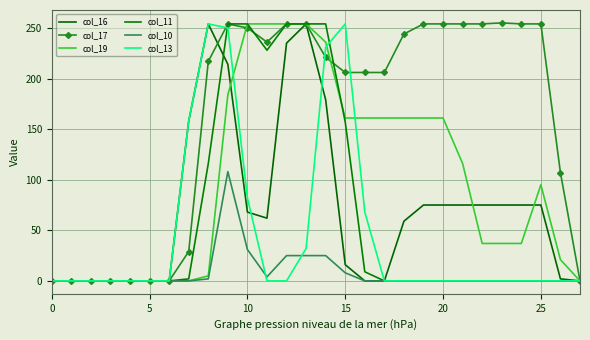

What is the average value of the col_19 series?

98